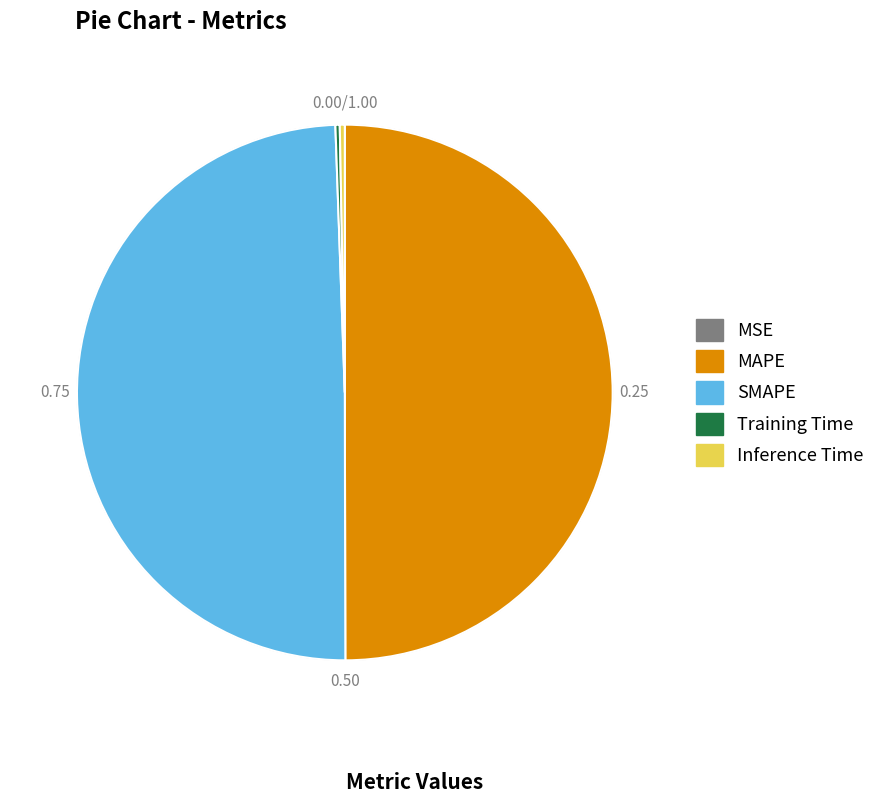

Is it true that MAPE is 50% of the pie?

True